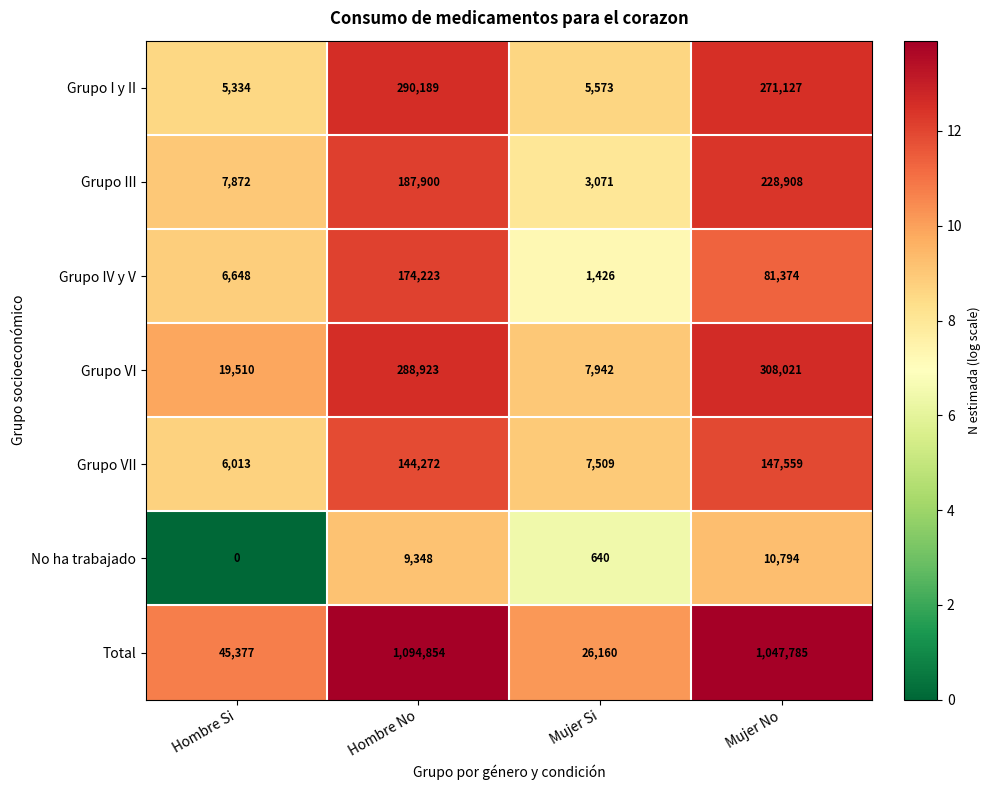

Read the Grupo VII value at Hombre No, to the nearest 100.

144300